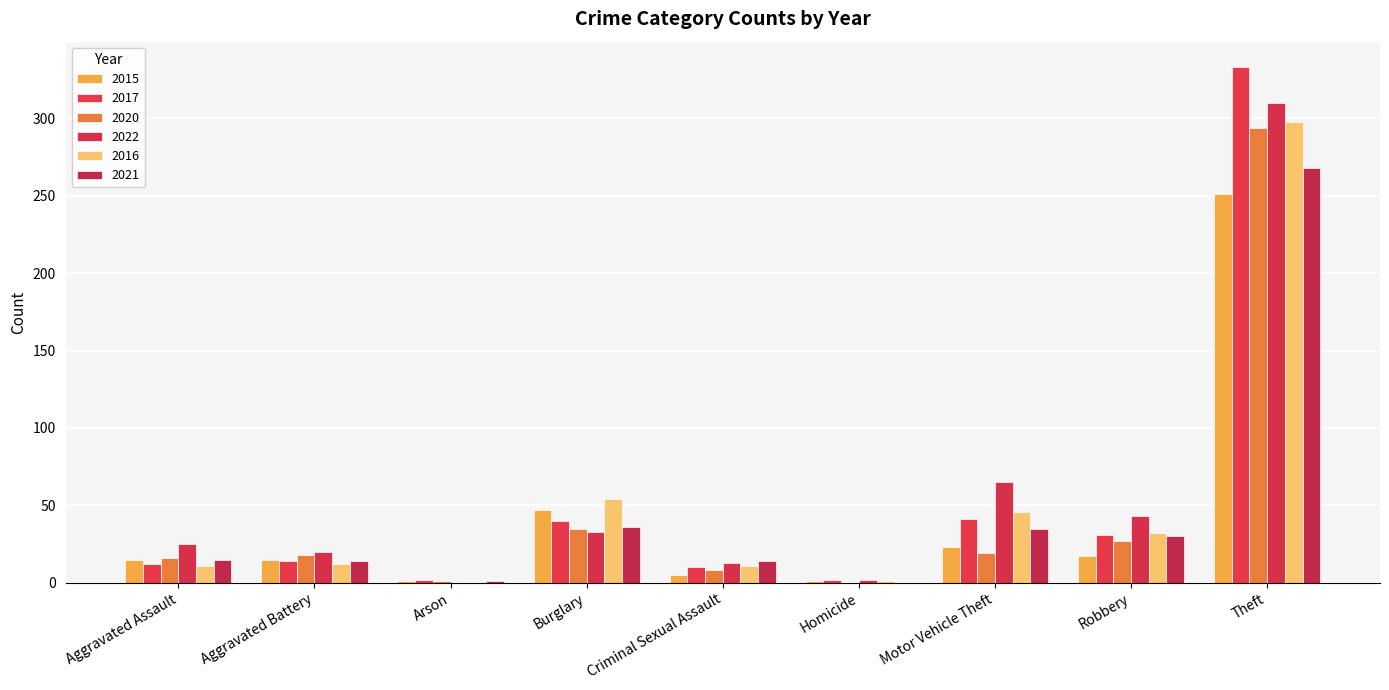

Reading left to right, what are all the values shown in this chart?

2015: 15	15	1	47	5	1	23	17	251
2017: 12	14	2	40	10	2	41	31	333
2020: 16	18	1	35	8	0	19	27	294
2022: 25	20	0	33	13	2	65	43	310
2016: 11	12	0	54	11	1	46	32	298
2021: 15	14	1	36	14	0	35	30	268